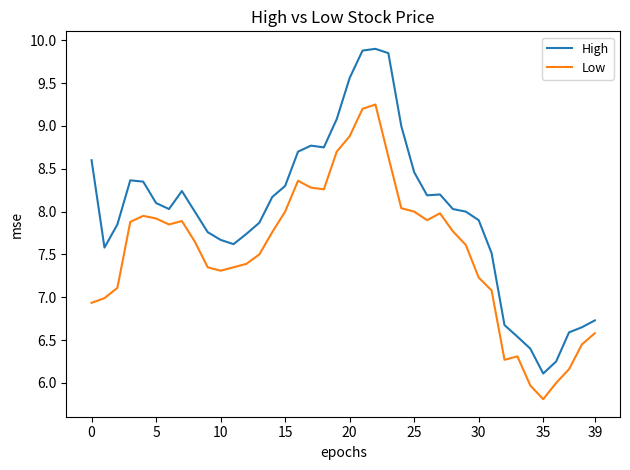

Which series has the largest total across all categories?

High